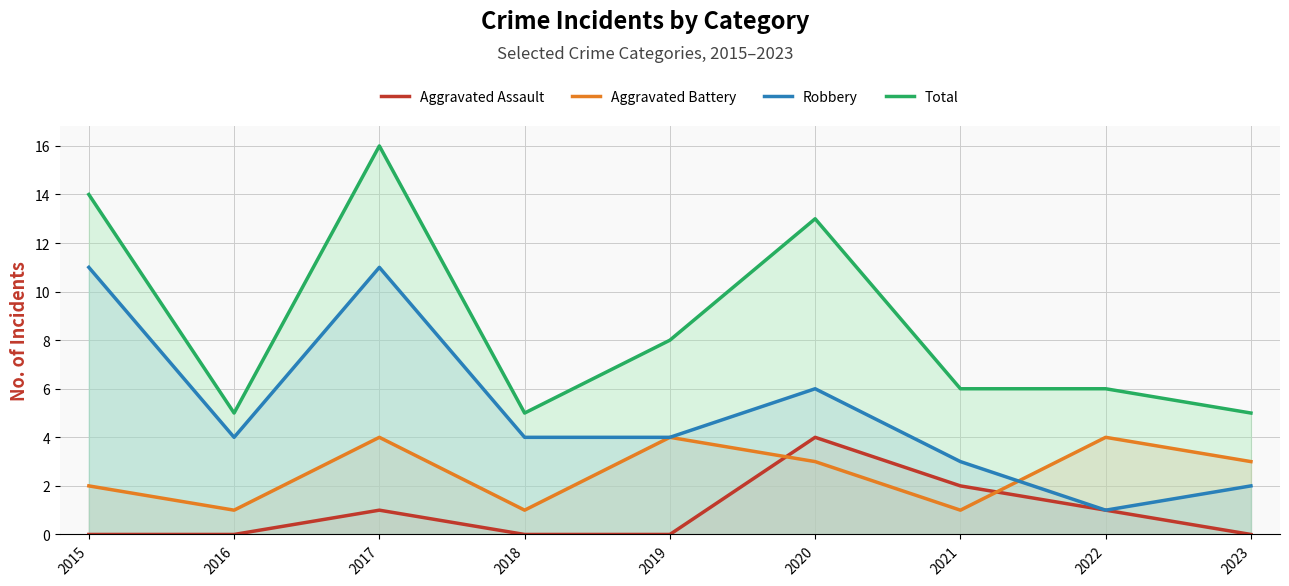

Where is the first local maximum for Aggravated Battery?

2017